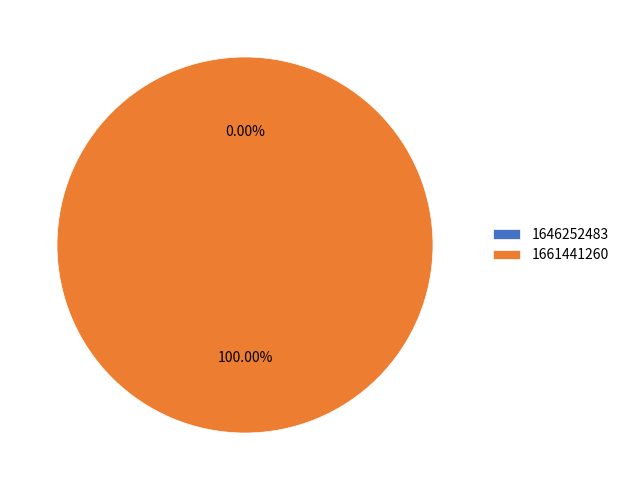

Is it true that 1661441260 is 99% of the pie?

False